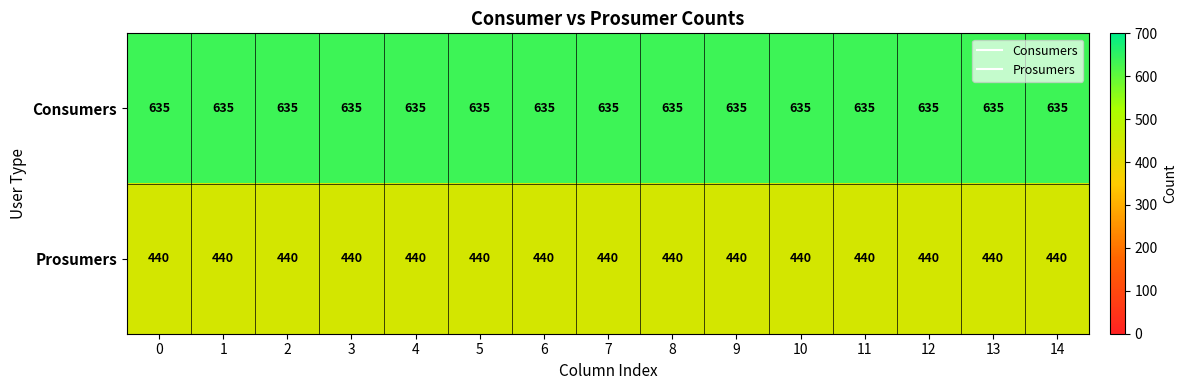

Rank the series by their average value, from highest to lowest.

Consumers, Prosumers